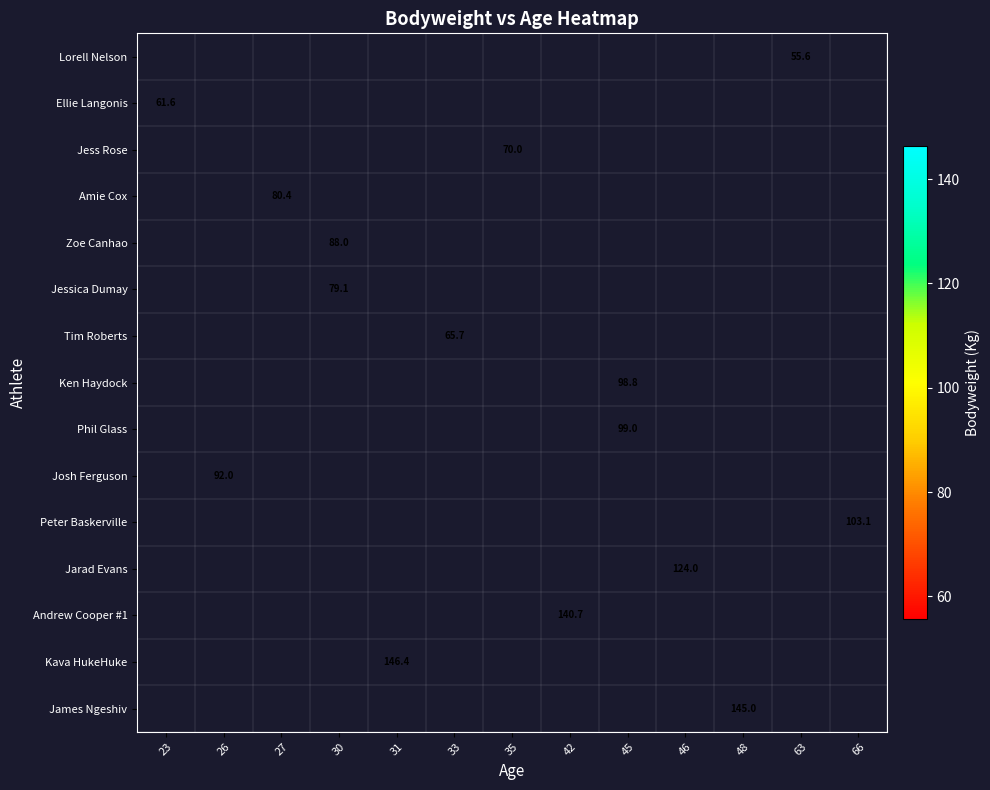

How many categories are shown in the chart?

13